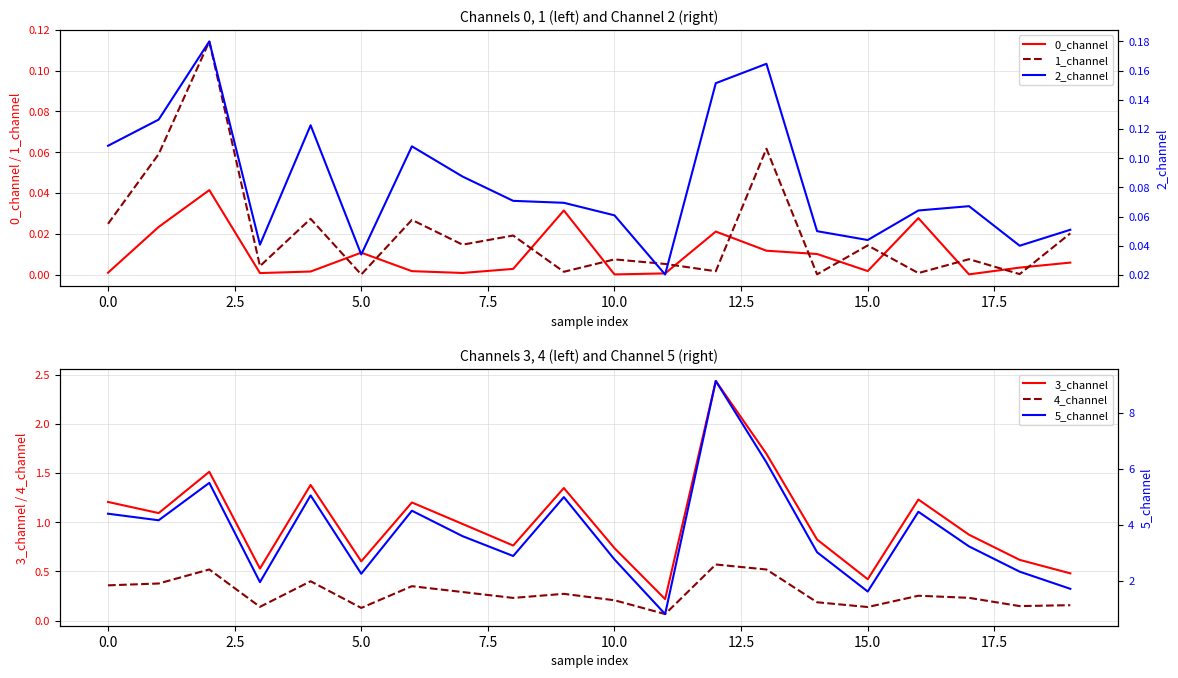

The 2_channel series shows 0.1 at 14. True or false?

True